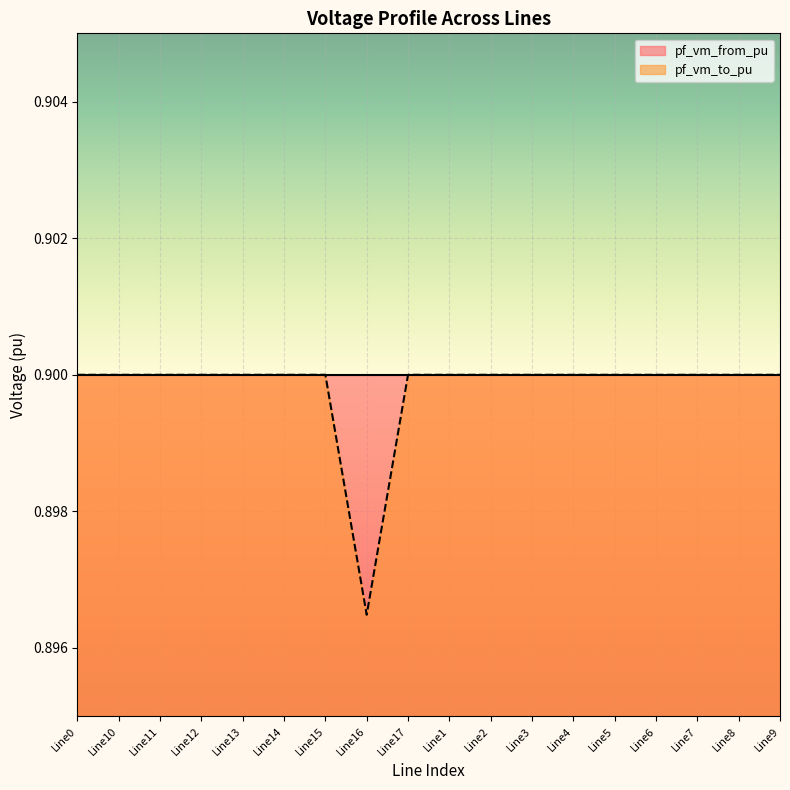

True or false: the data shows 1.4 at Line0.

False